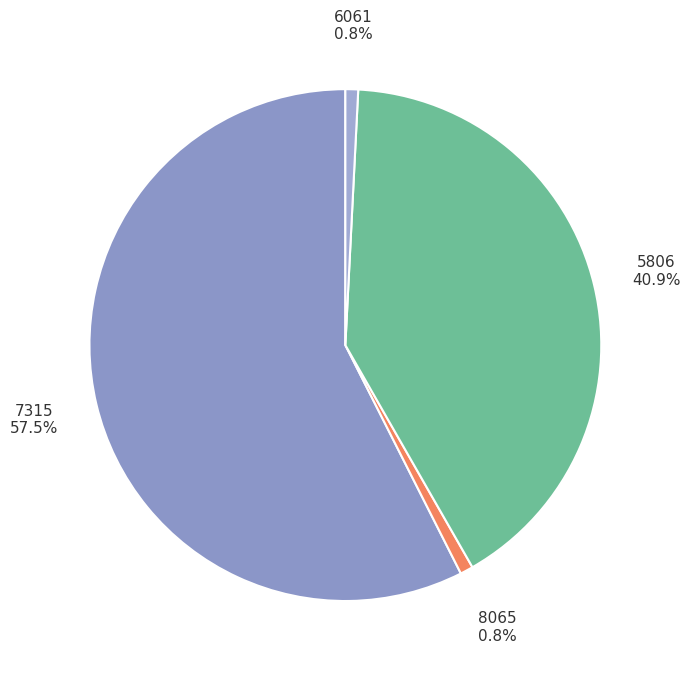

To the nearest percent, what is the difference between the largest and smallest slice percentages?

57%